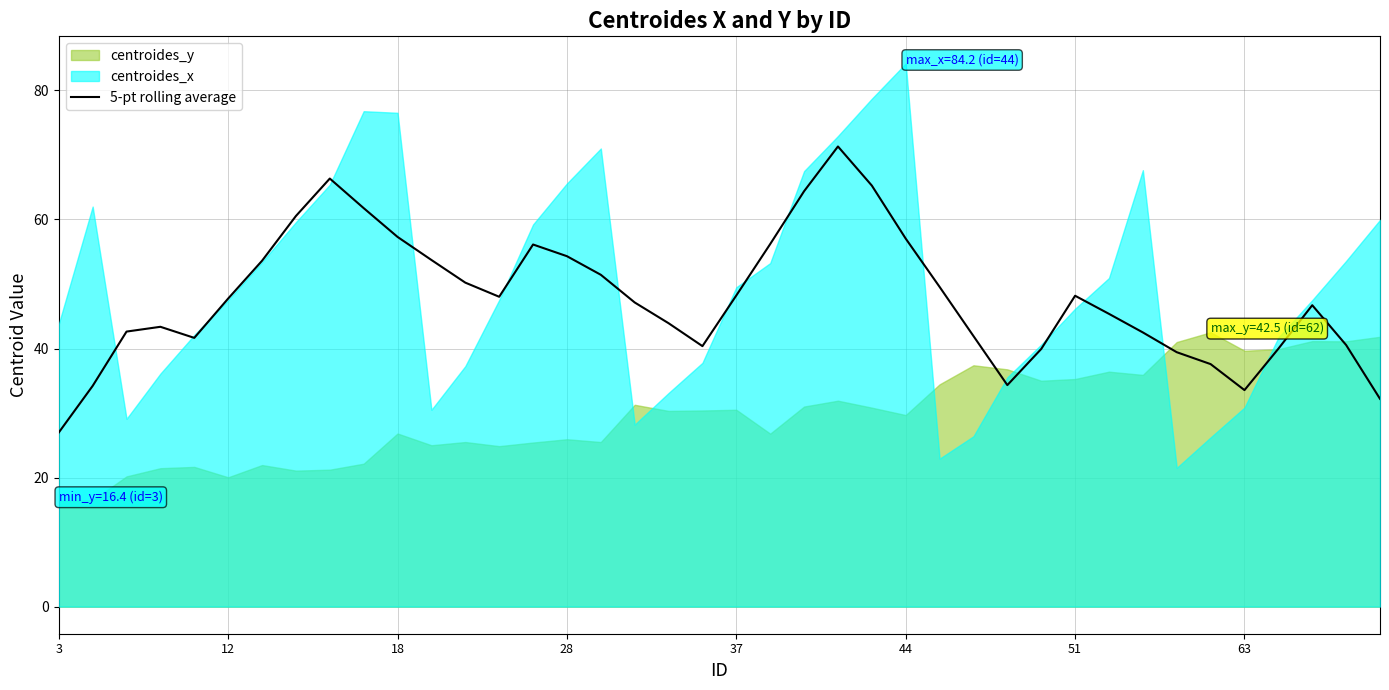

Which category has the lowest value in the 5-pt rolling average series?

3